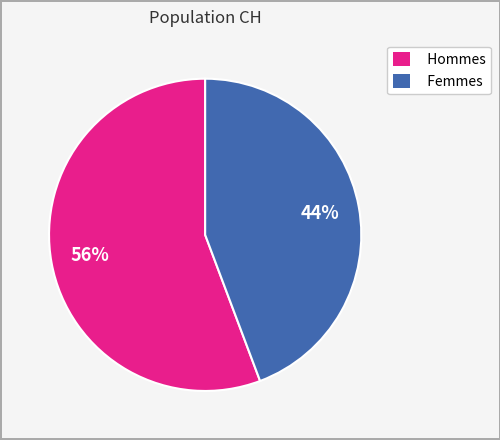

What is the ratio of the value at Hommes to the value at Femmes?

1.3